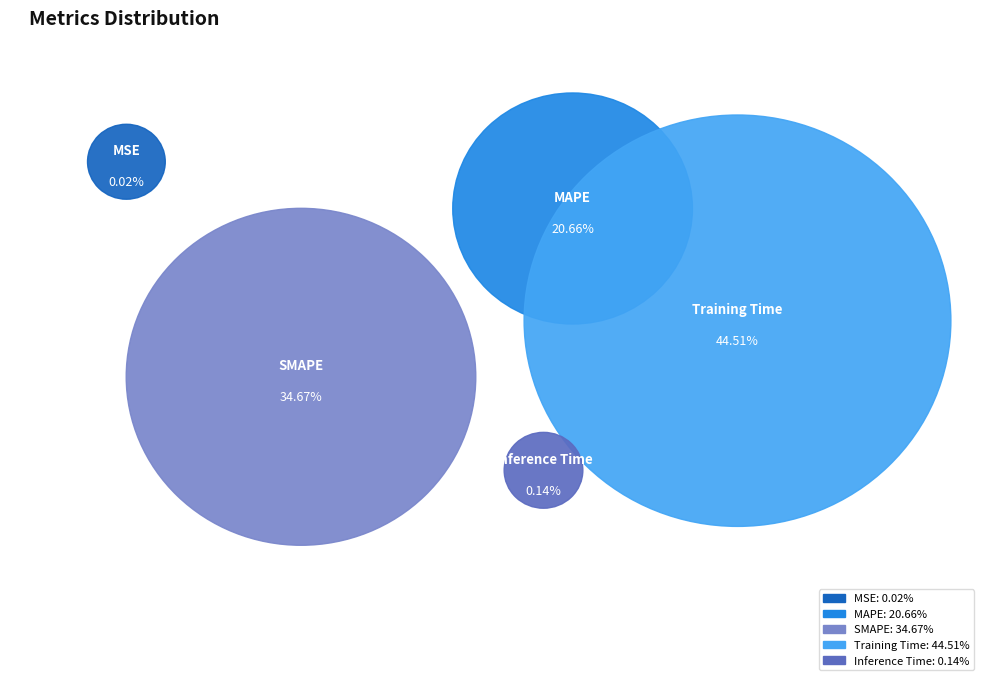

How many slices are in this pie chart?

5